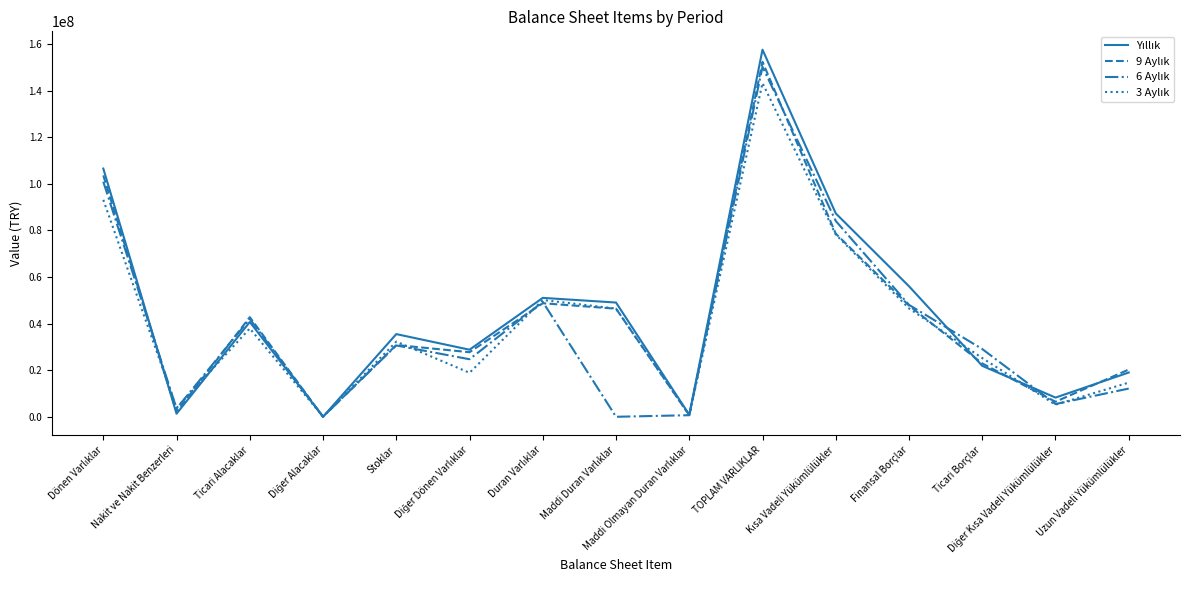

What is the greatest value displayed?

157615830